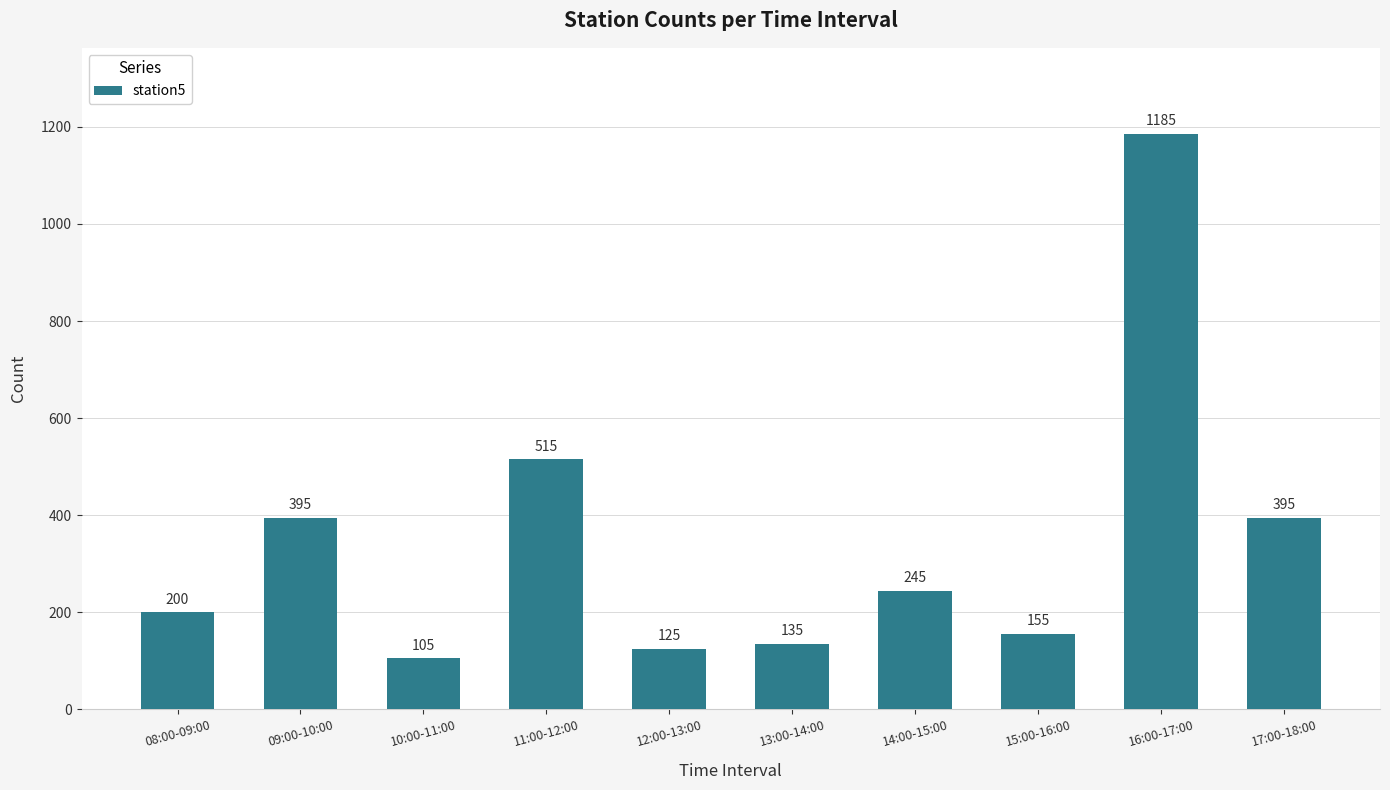

What is the difference between the maximum and second lowest values?

1060